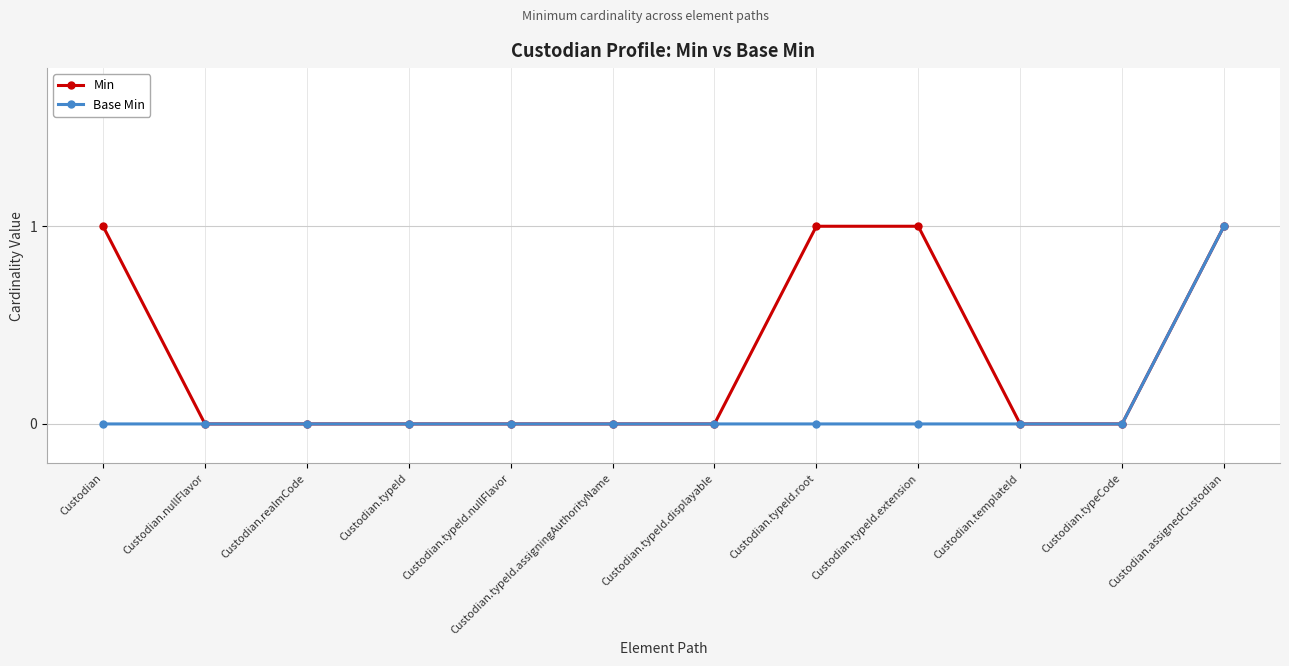

Reading left to right, list all the values displayed in this chart.

Min: 1	0	0	0	0	0	0	1	1	0	0	1
Base Min: 0	0	0	0	0	0	0	0	0	0	0	1